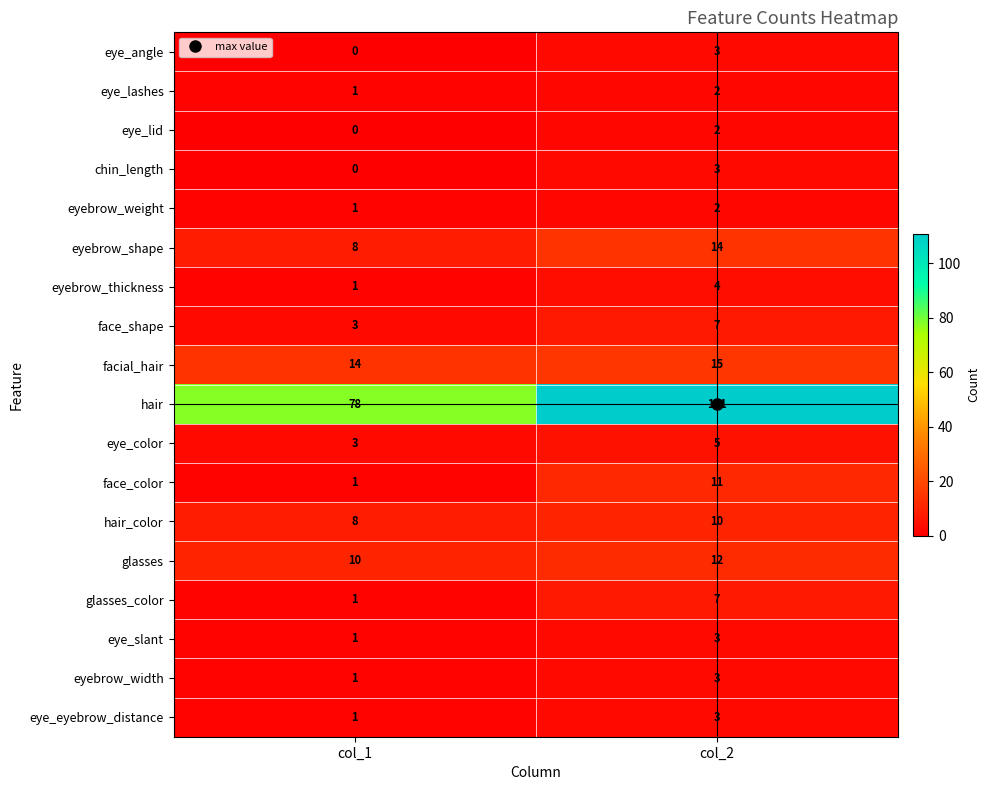

Which series has the widest spread of values?

hair